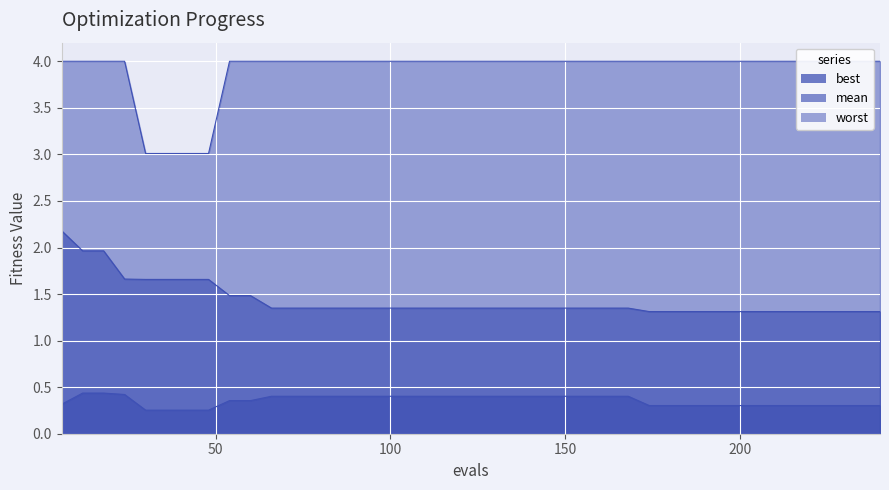

True or false: mean and best intersect in this chart.

False